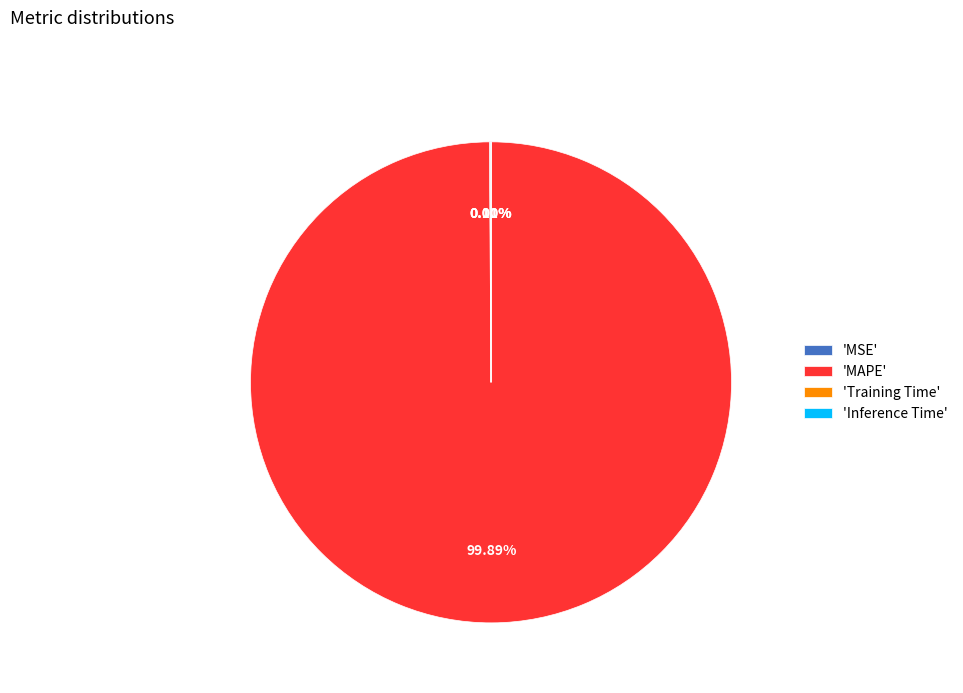

Which category accounts for the majority?

'MAPE'